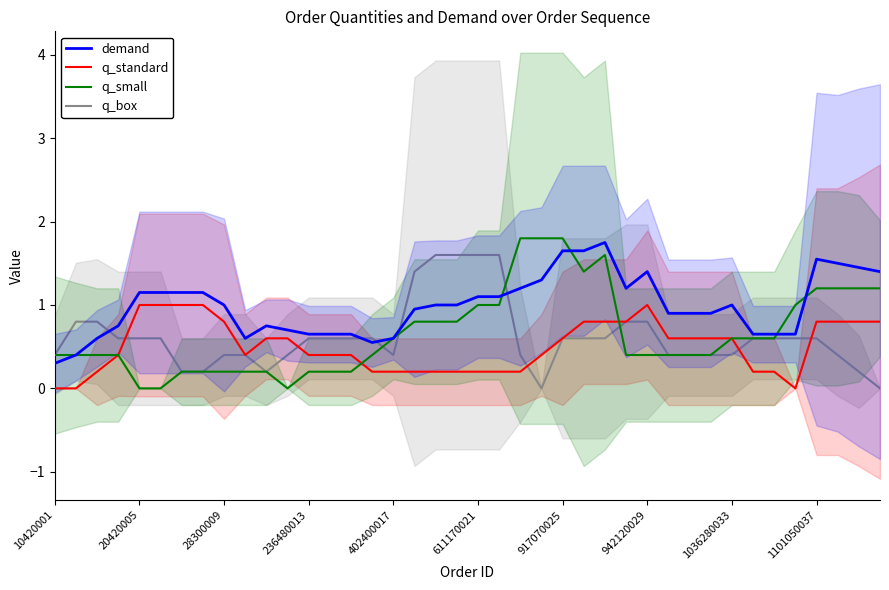

Is the value of q_small at 11 greater than the value of q_box at 27?

No